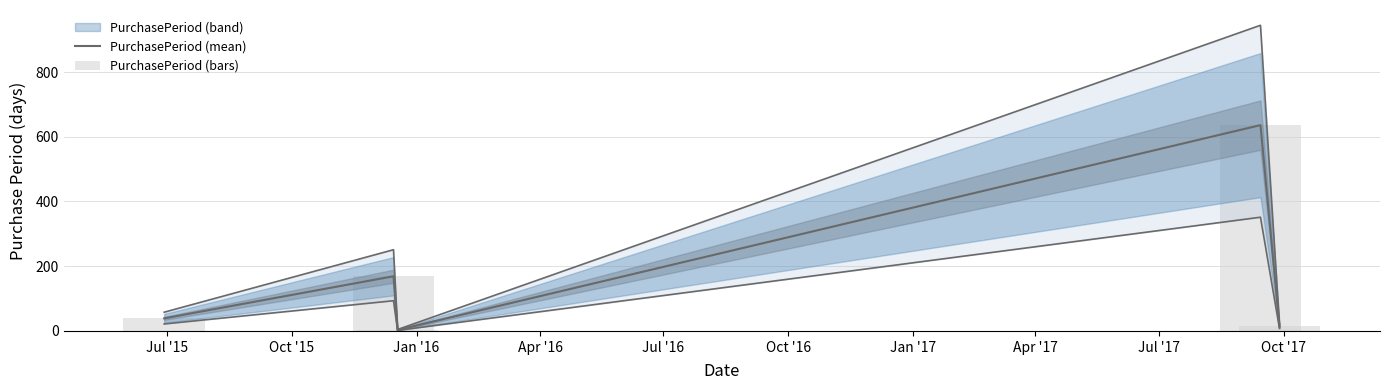

Which series has the largest range (max minus min)?

PurchasePeriod (mean)